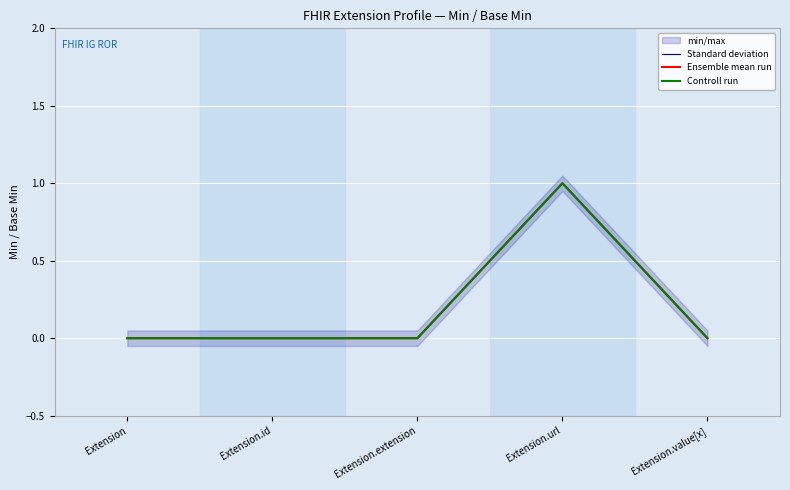

What is the label of the 3rd point from the right?

Extension.extension